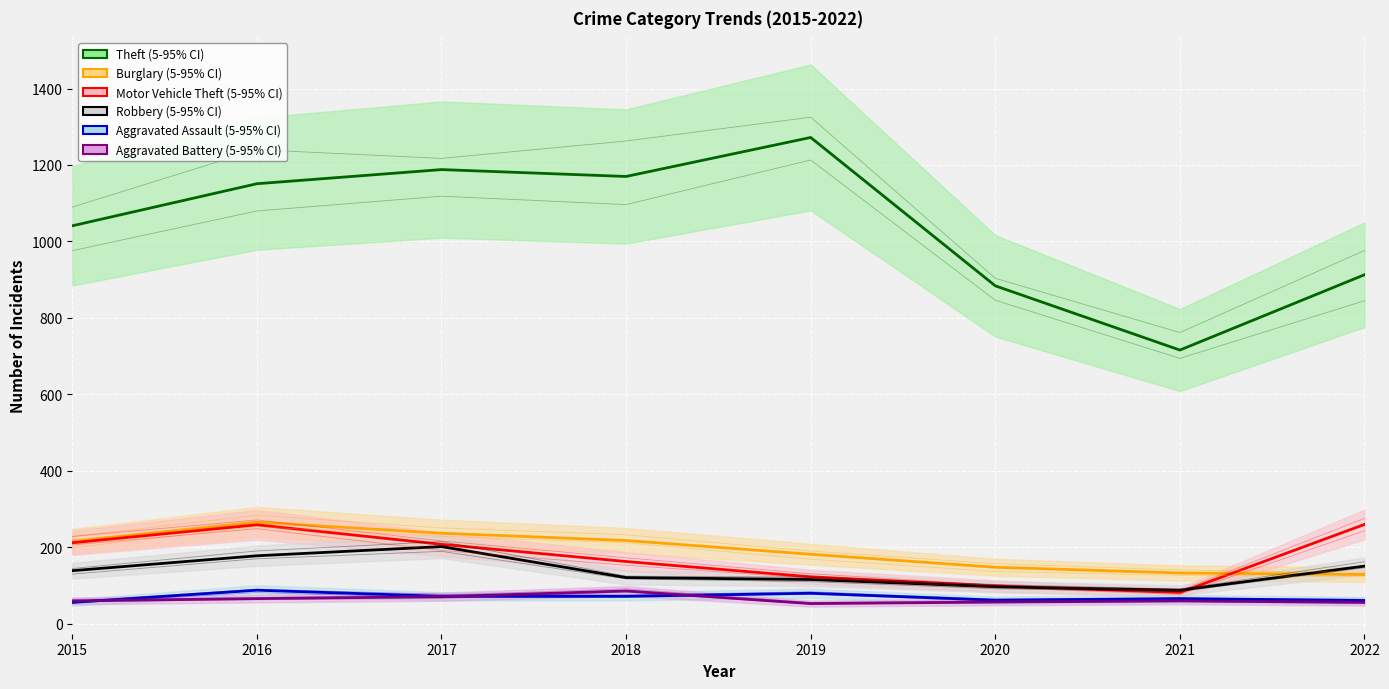

What is the difference between the second highest and minimum values in the Robbery series?

90